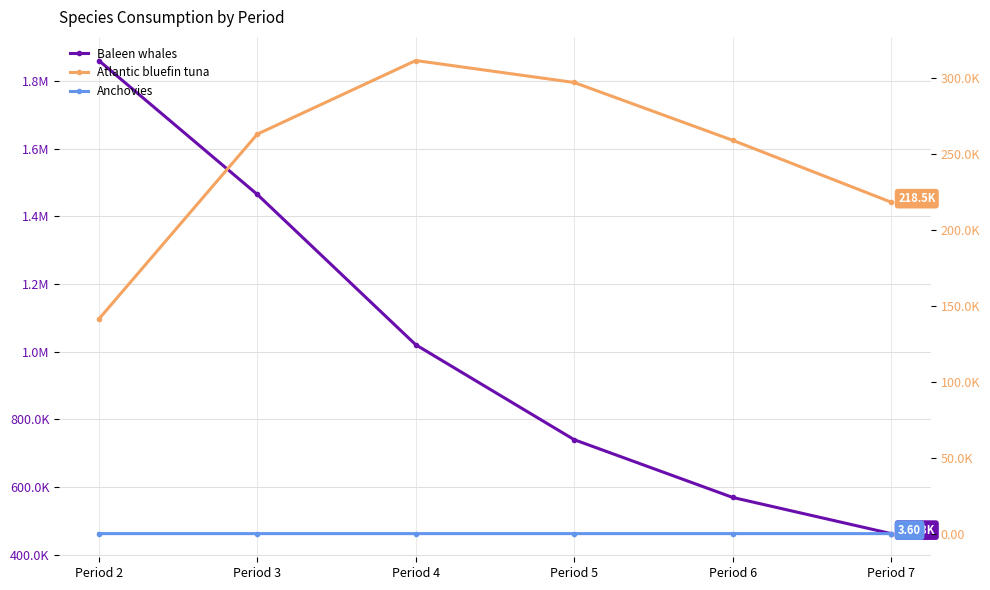

Reading right to left, extract all data points from this chart.

Baleen whales: 462274.6	569165.7	739763.6	1020282.0	1464519.4	1860176.8
Atlantic bluefin tuna: 218459.8	259236.8	297333.0	311803.7	263295.8	141403.5
Anchovies: 3.6	3.9	4.5	4.5	3.4	4.1